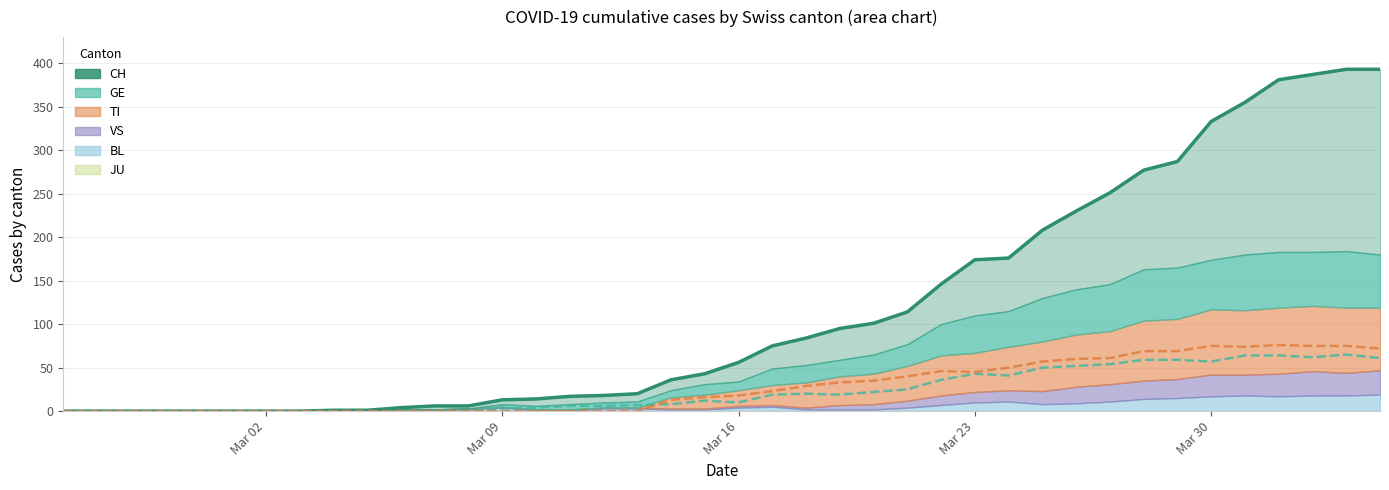

What is the value of the CH point at the 9th from the left?

1